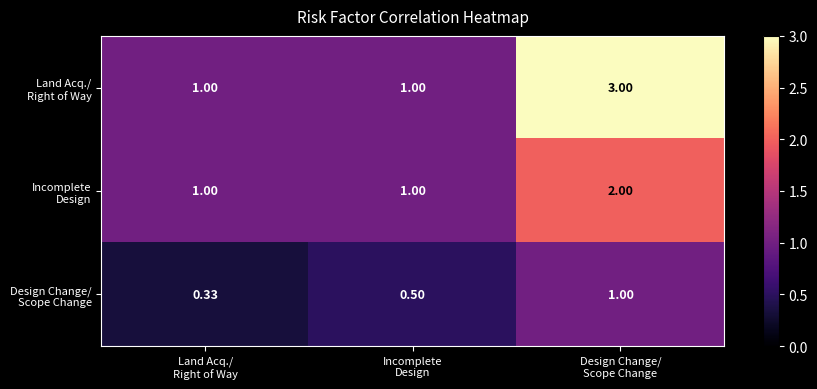

Between Incomplete Design and Design Change/ Scope Change, which series saw the biggest shift?

Land Acq./ Right of Way